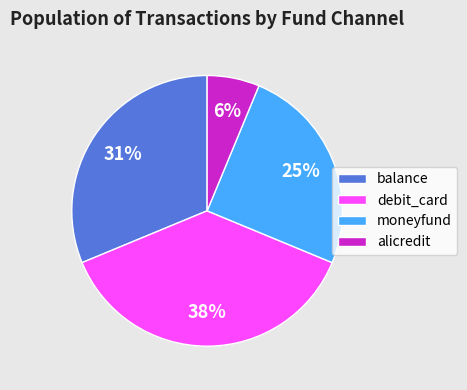

Does moneyfund account for over 50% of the chart?

No